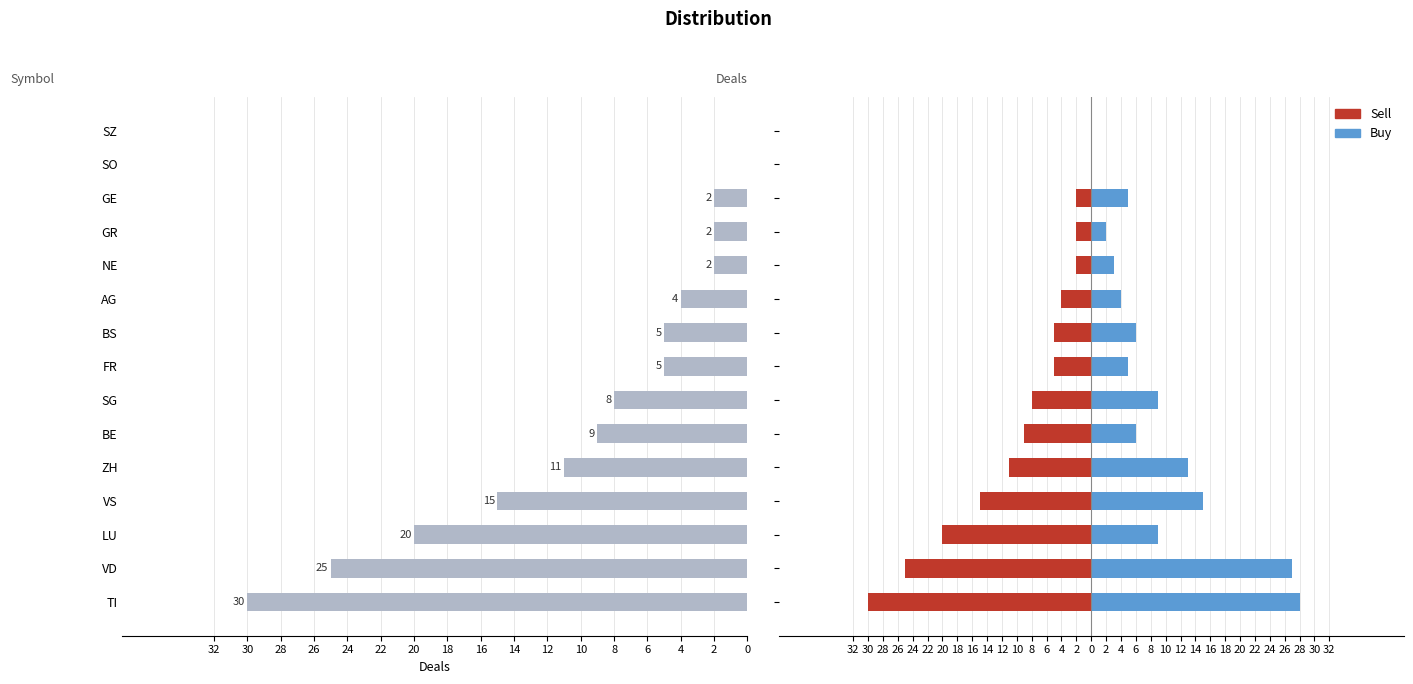

Which has a higher value, VS or AG?

VS